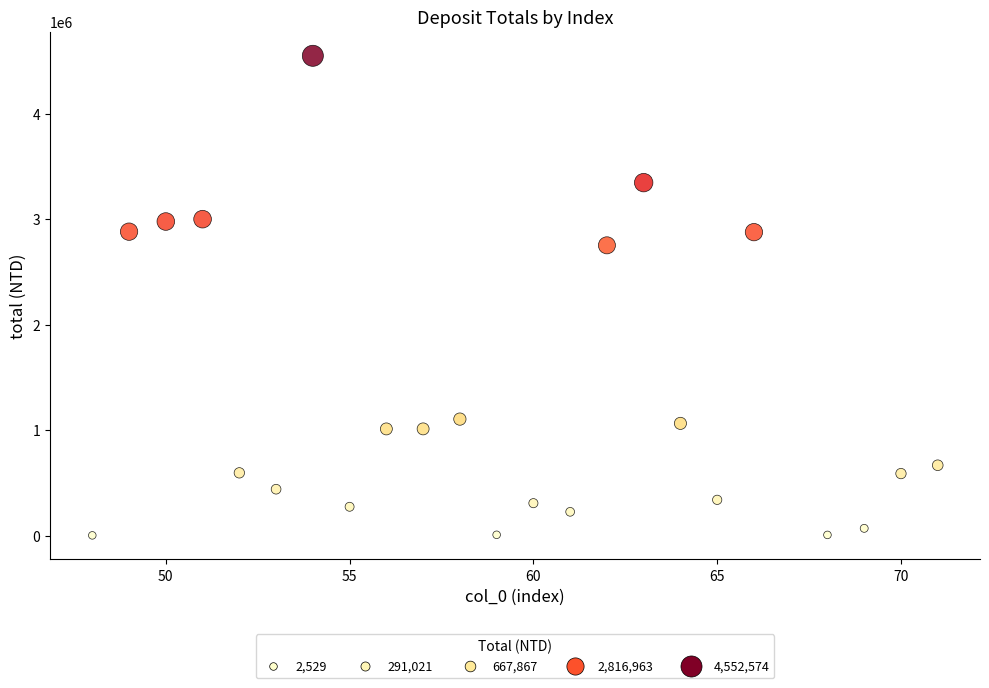

What Y value in the scatter plot is closest to 2277551?

2754441